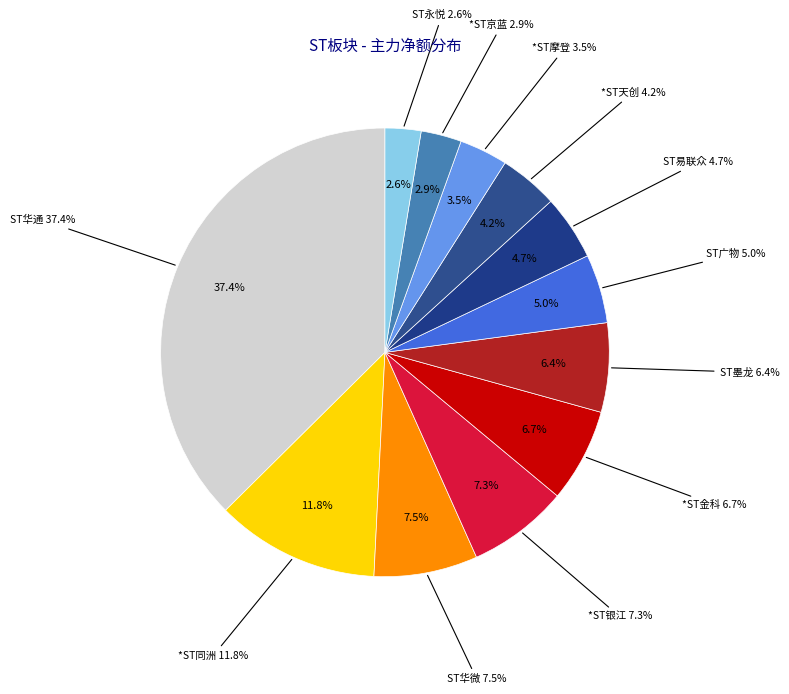

What percentage is NOT represented by ST易联众?

95.3%